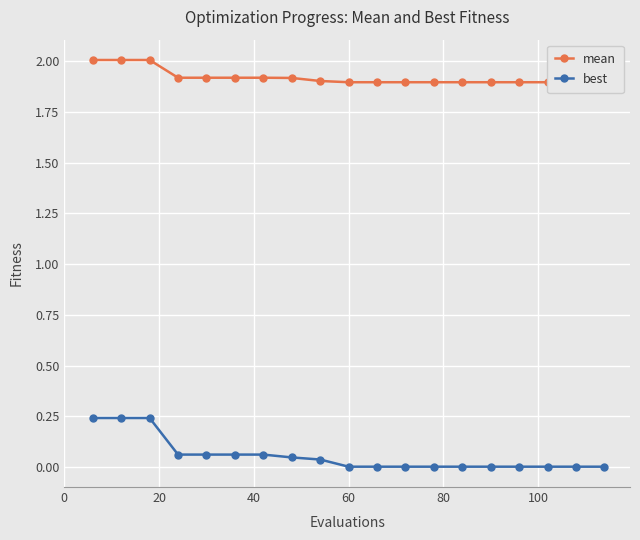

What are all the series names shown in the legend?

mean, best